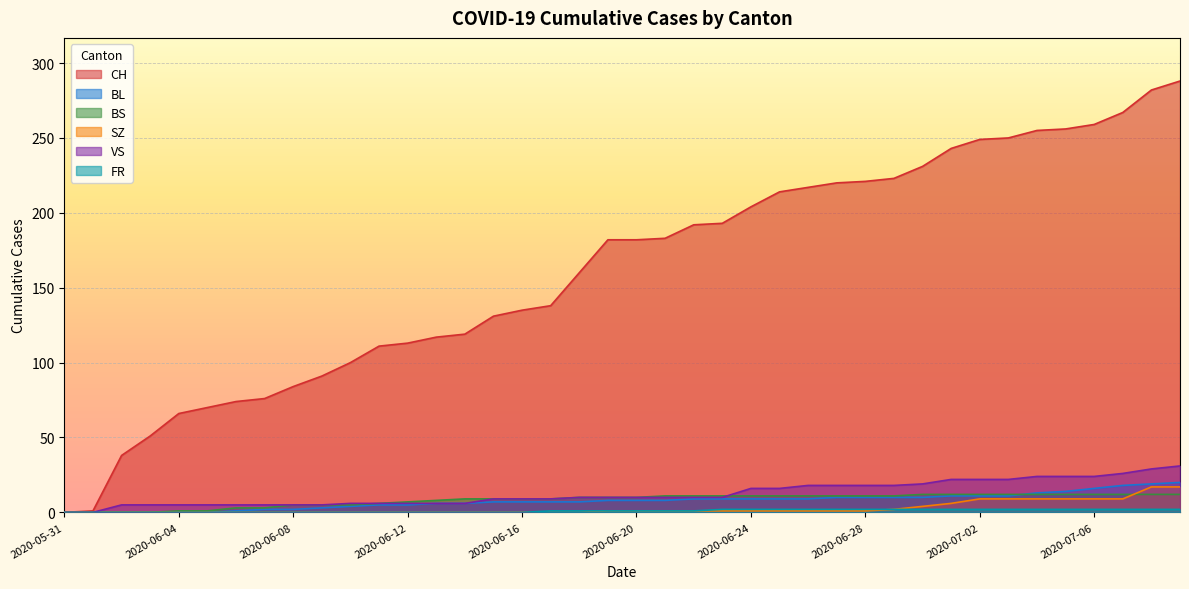

At which label does SZ first exceed 1?

2020-06-29